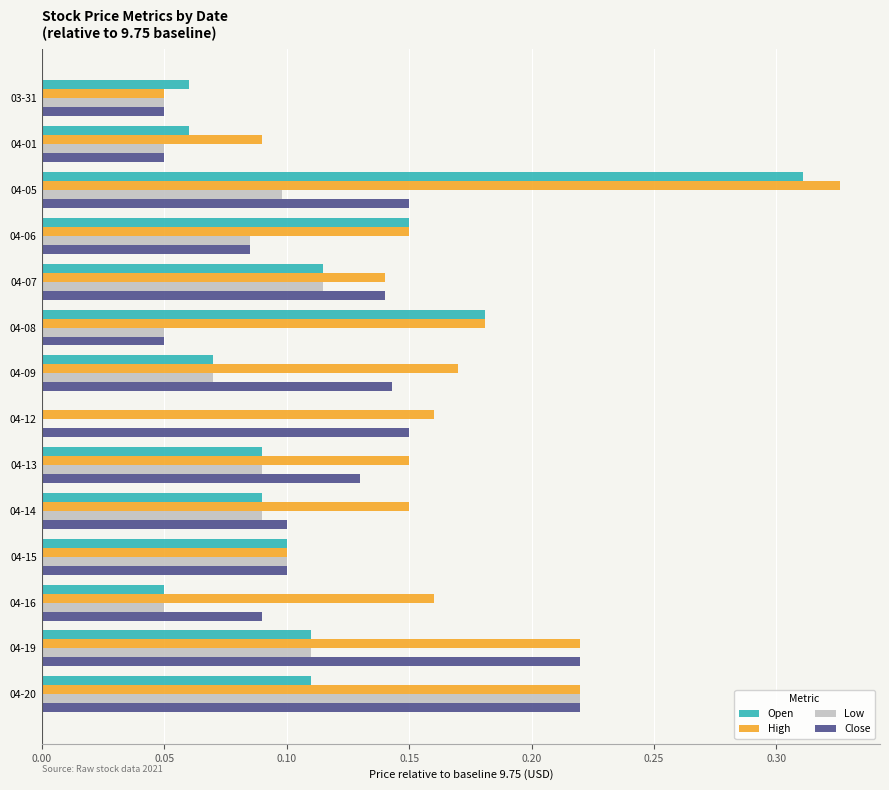

Is the value of Open at 03-31 greater than the value of Close at 04-01?

Yes